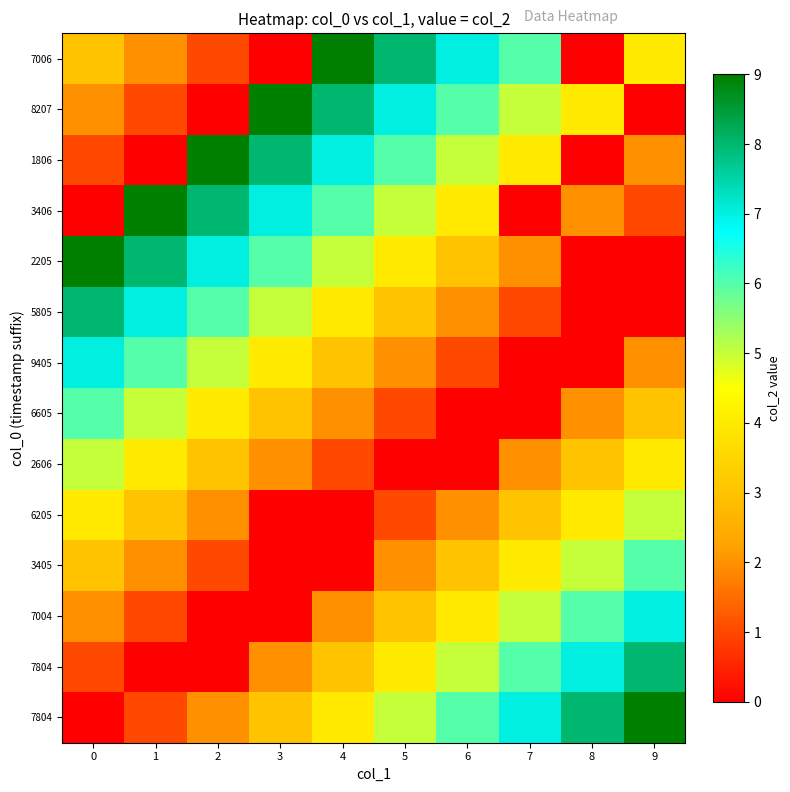

How many categories are shown in the chart?

10